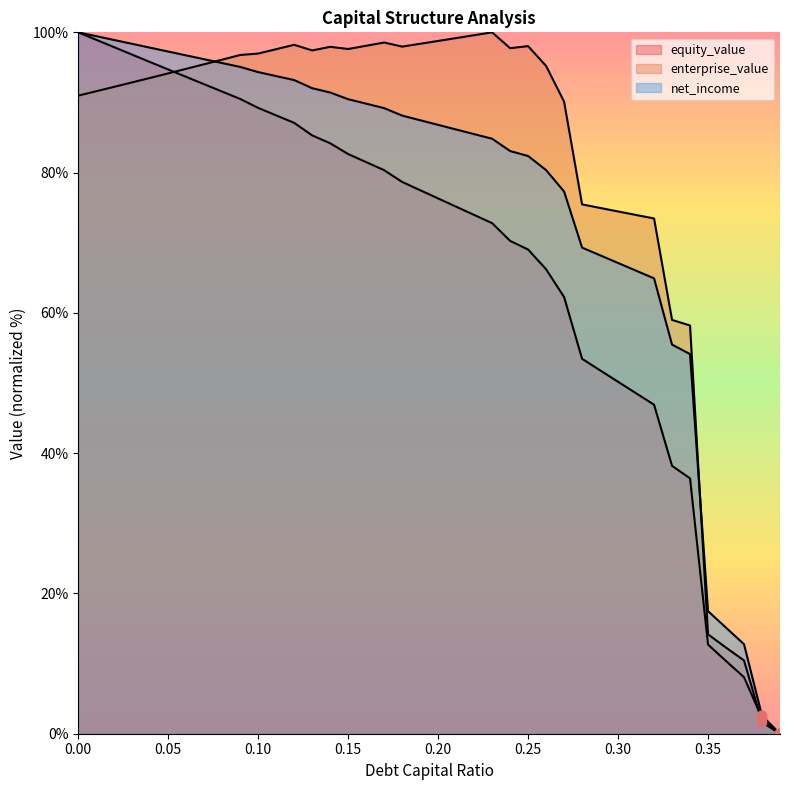

At how many categories does at least one series exceed 50?

35